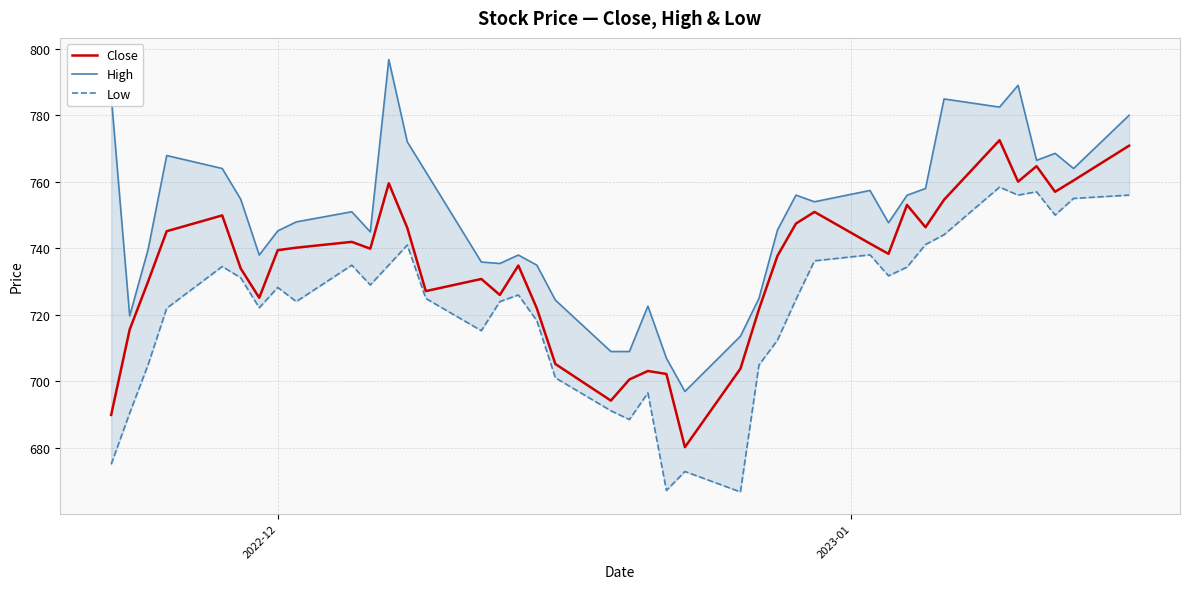

In High, how many points are higher than both neighbors (excluding endpoints)?

10